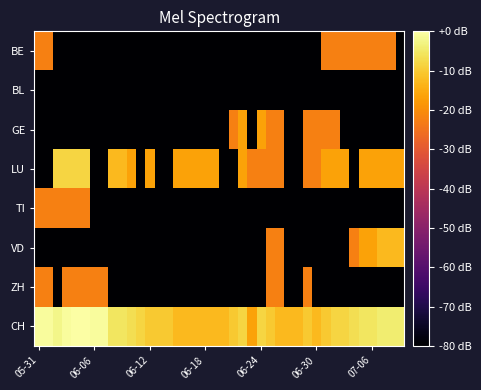

List the series in order of their peak value, highest first.

CH, LU, VD, GE, BE, TI, ZH, BL